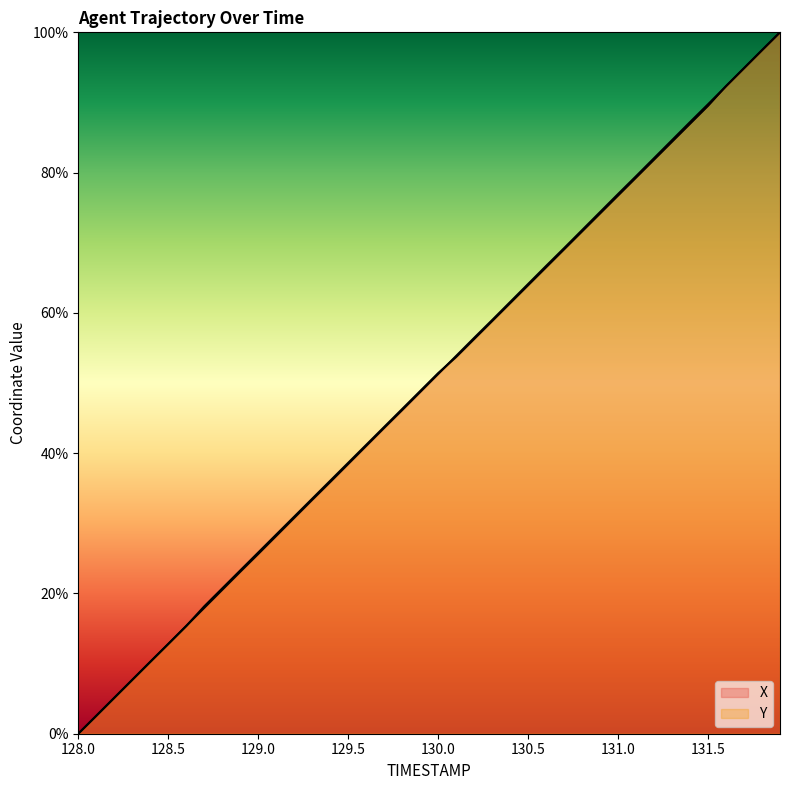

Reading left to right, list all the values displayed in this chart.

X: 0.0	2.5	5.1	7.7	10.3	12.8	15.4	17.9	20.5	23.1	25.6	28.2	30.8	33.3	35.9	38.5	41.0	43.6	46.1	48.7	51.3	53.9	56.4	59.0	61.5	64.1	66.7	69.2	71.8	74.4	76.9	79.5	82.1	84.6	87.2	89.7	92.3	94.9	97.5	100.0
Y: 0.0	2.6	5.1	7.7	10.2	12.8	15.3	18.2	20.7	23.3	25.8	28.4	30.9	33.5	36.1	38.6	41.2	43.7	46.3	48.8	51.4	53.7	56.3	58.8	61.4	63.9	66.5	69.1	71.6	74.2	76.7	79.3	81.8	84.4	87.0	89.5	92.3	94.9	97.4	100.0